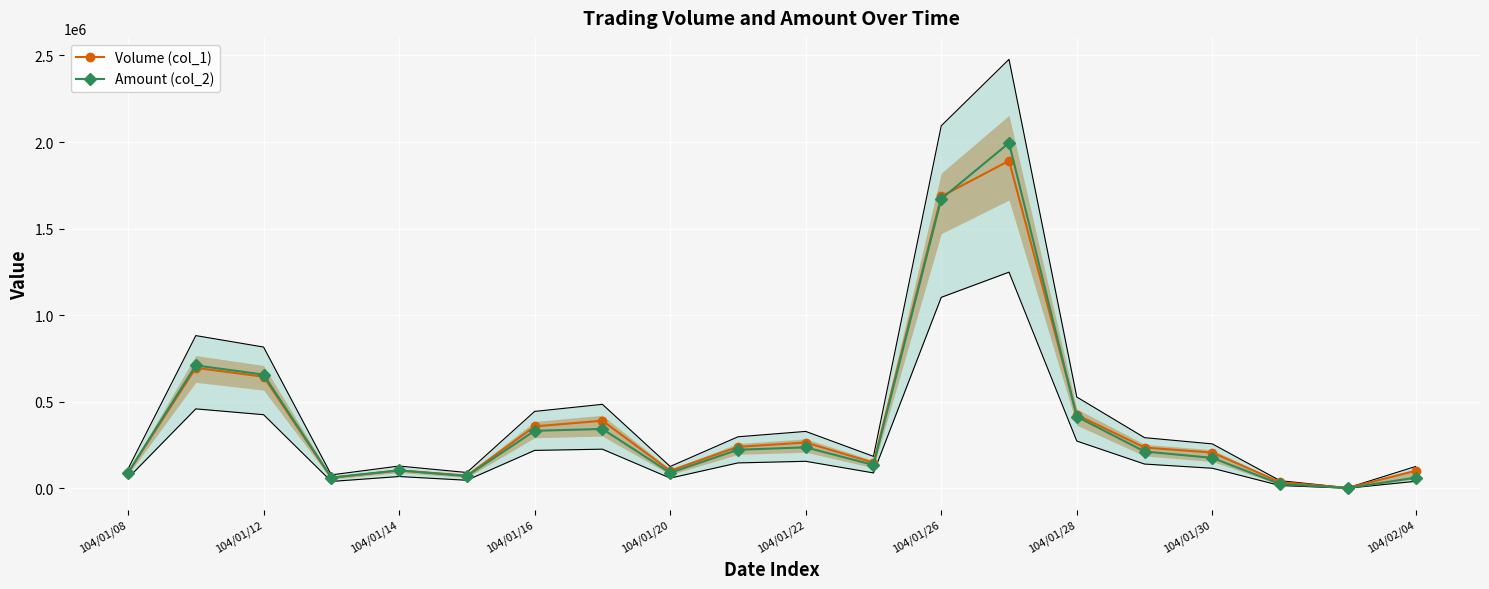

Which category has the lowest value across all series?

18